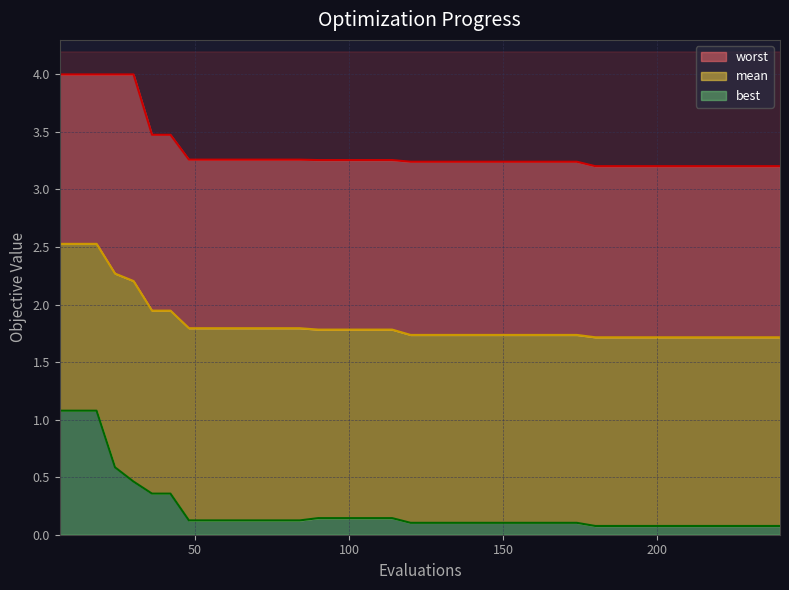

At how many categories does at least one series exceed 1?

40